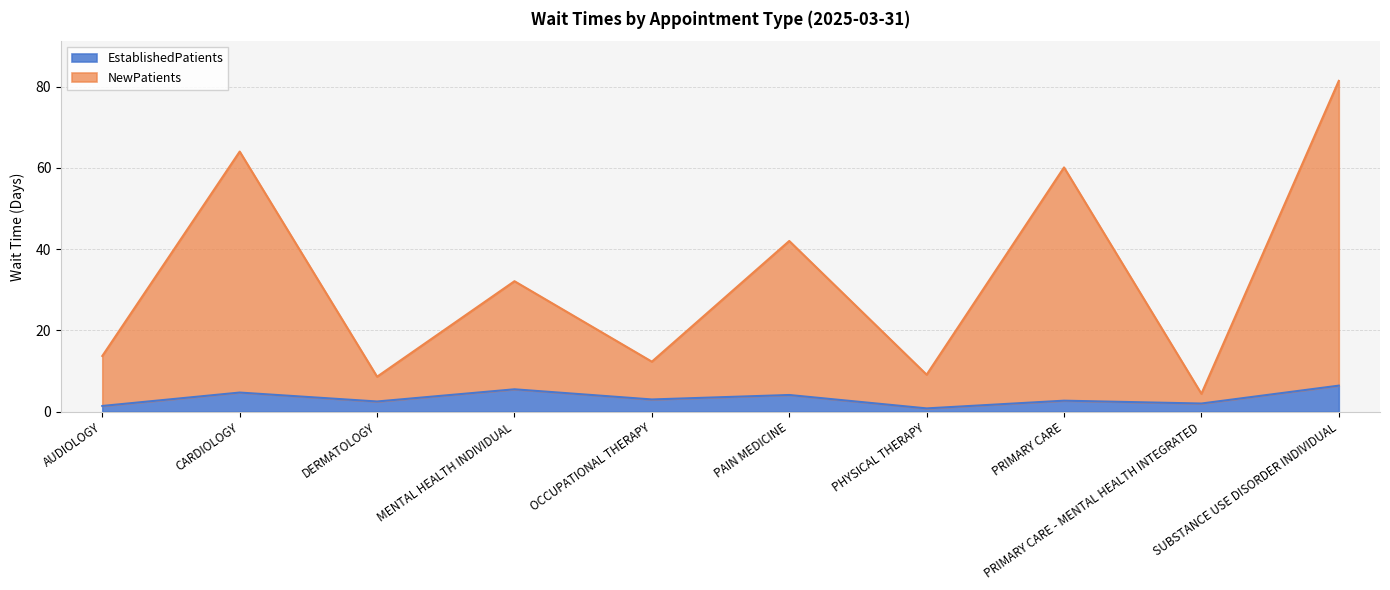

Does the chart have visible grid lines?

Yes